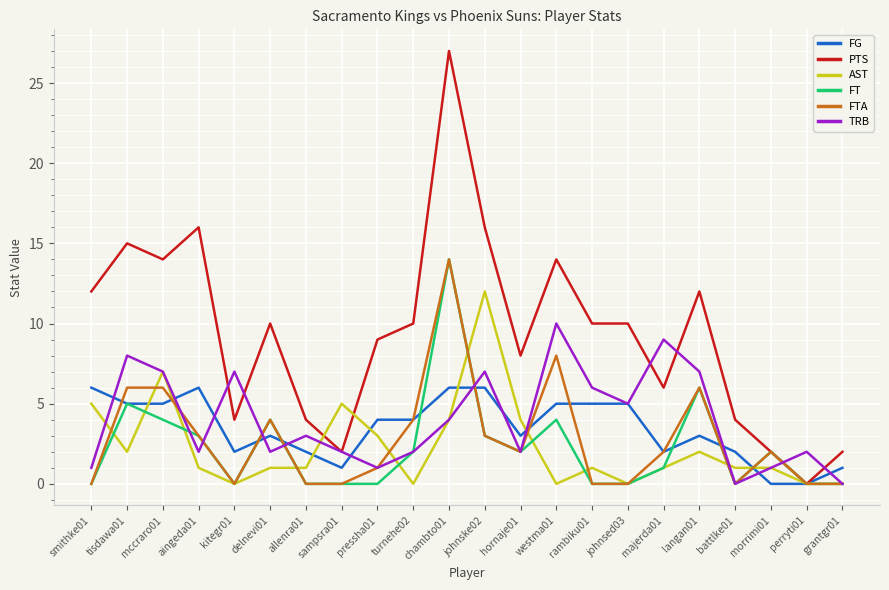

At which label does FTA first exceed 2?

tisdawa01